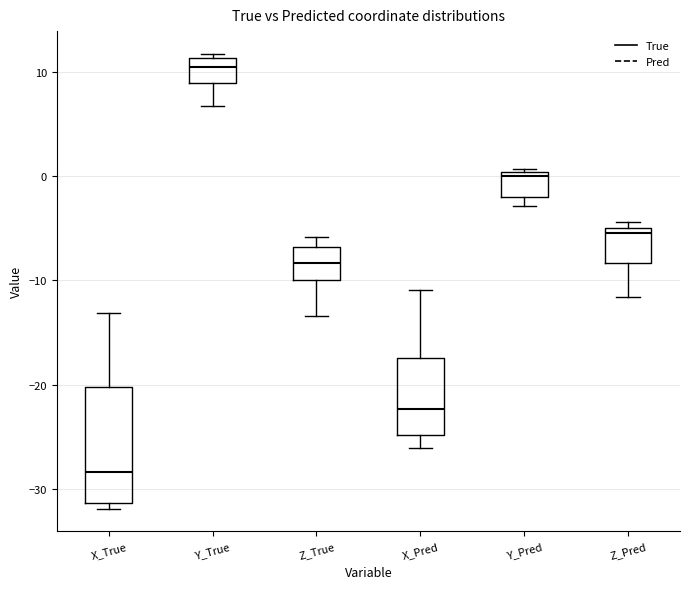

Reading left to right, read every box against the y-axis: the position of its median line, the range the box covers, and the ends of its whiskers. The values are not printed on the chart, so give them approximately, as read against the axis.

X_True: median -28, box -31 to -20, whiskers -32 to -13
Y_True: median 10, box 9 to 11, whiskers 7 to 12
Z_True: median -8, box -10 to -7, whiskers -13 to -6
X_Pred: median -22, box -25 to -17, whiskers -26 to -11
Y_Pred: median 0 (just below the box's upper edge), box -2 to 0, whiskers -3 to 1
Z_Pred: median -5 (just below the box's upper edge), box -8 to -5, whiskers -12 to -4